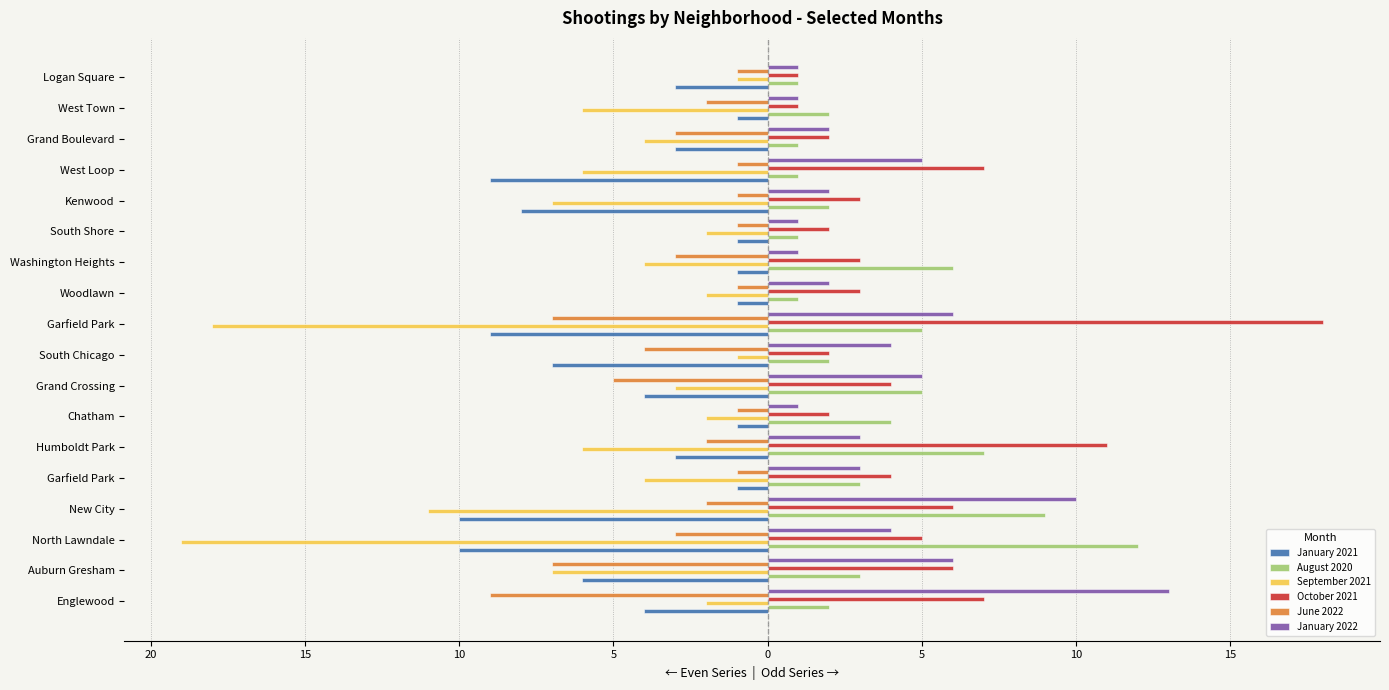

List the series in order of their peak value, highest first.

October 2021, January 2022, August 2020, January 2021, September 2021, June 2022